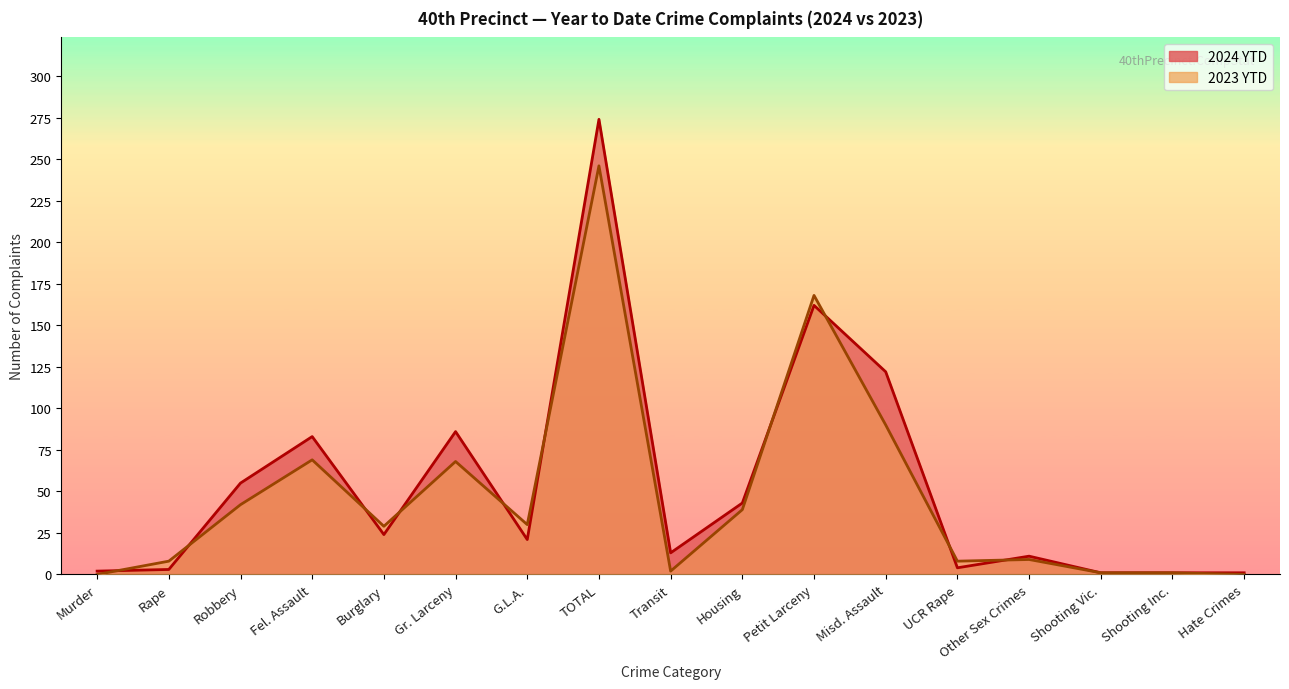

What is the spread (max minus min) of values at UCR Rape?

4